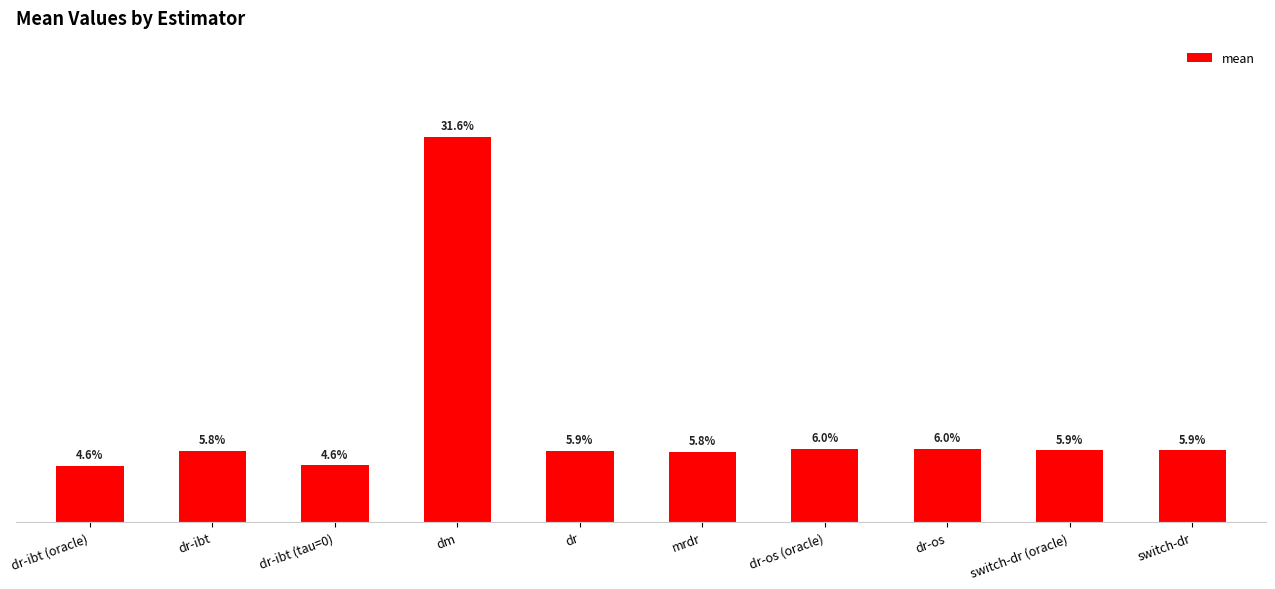

Does the chart contain any negative values?

No